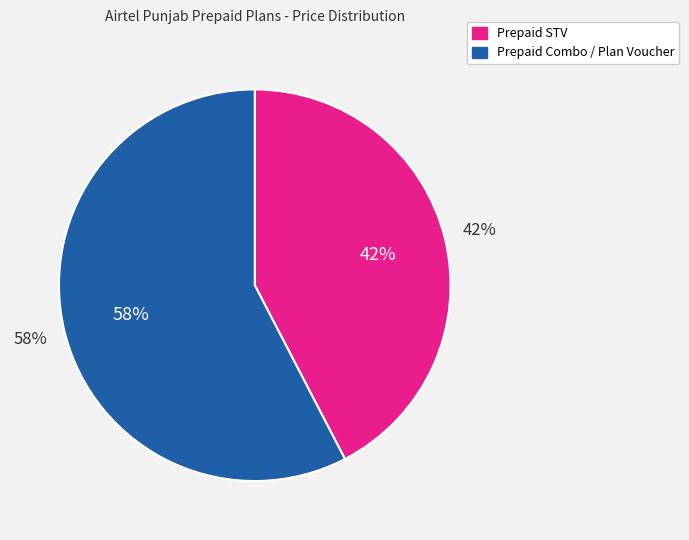

Which slice is the largest?

Plan Voucher 597